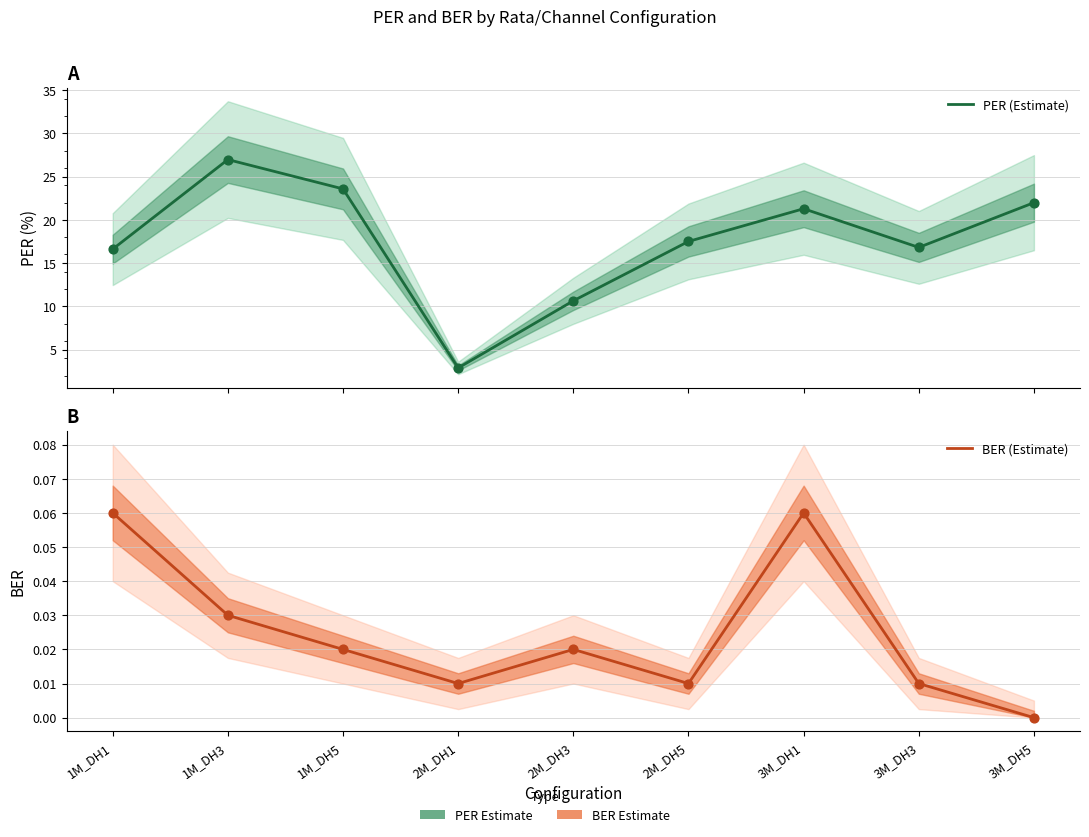

Is the value of BER (Estimate) at 1M_DH1 greater than the value of PER (Estimate) at 2M_DH1?

No